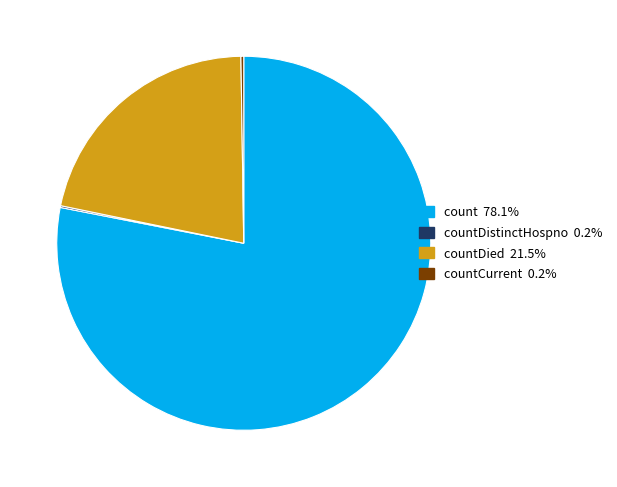

Does any single category account for the majority?

Yes